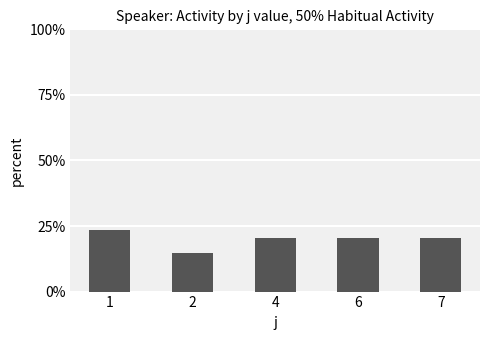

Count the number of categories in the chart.

5